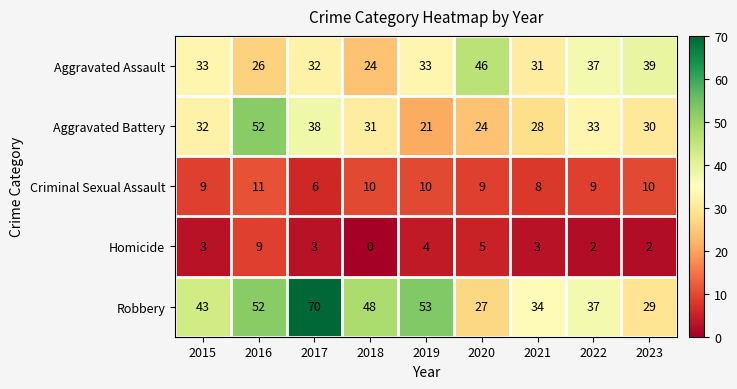

Where does the Aggravated Battery series first go above 31?

2015